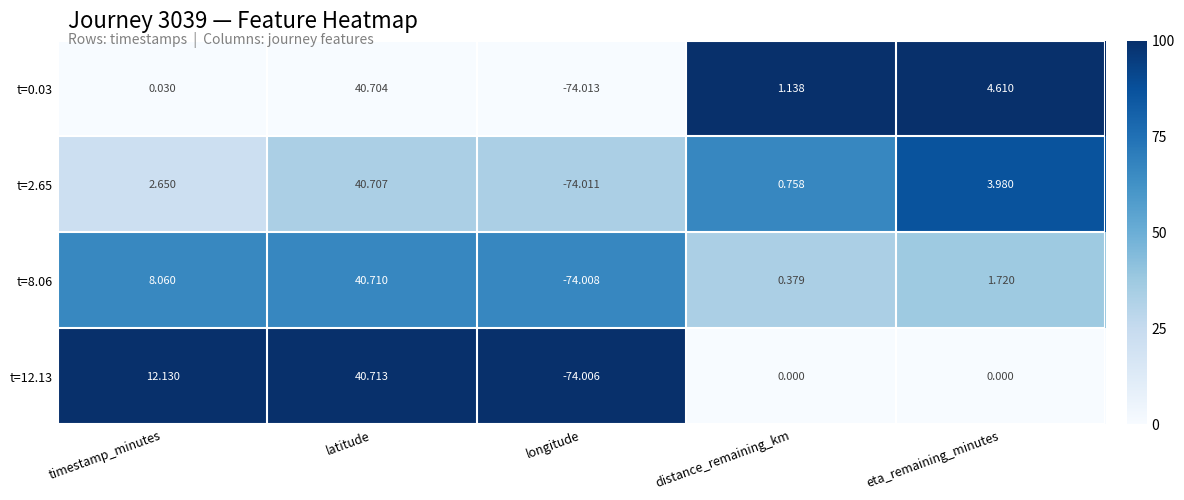

Which series changed the most between distance_remaining_km and eta_remaining_minutes?

t=0.03